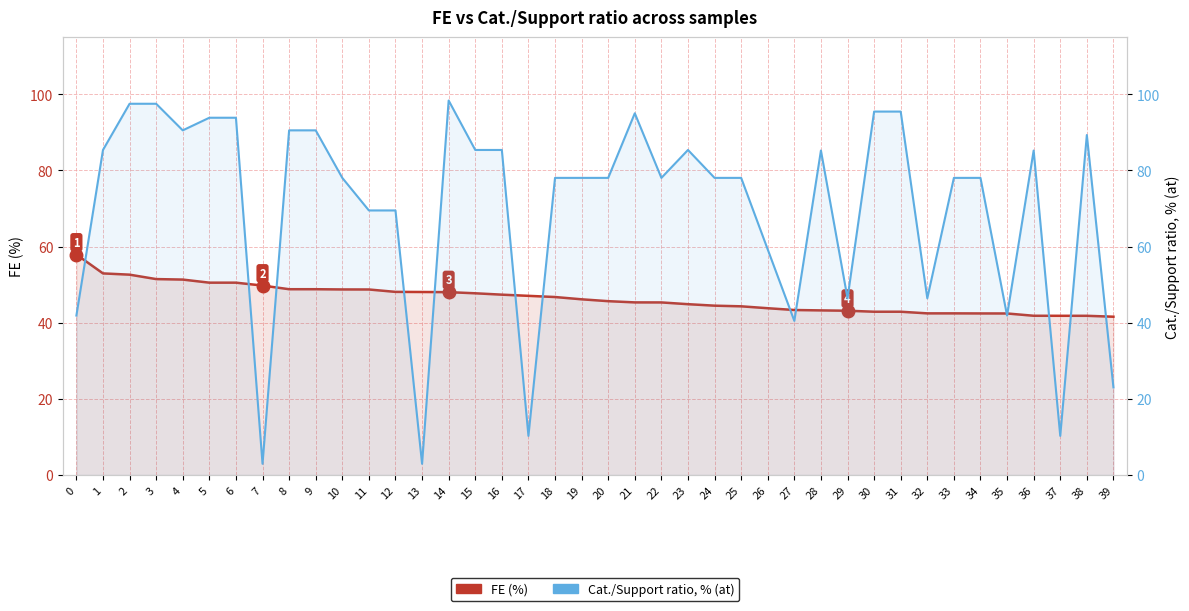

Reading left to right, transcribe all the data shown in this chart.

FE (%): 0=57.9	1=53.0	2=52.6	3=51.5	4=51.3	5=50.5	6=50.5	7=49.8	8=48.8	9=48.8	10=48.8	11=48.7	12=48.1	13=48.1	14=48.0	15=47.7	16=47.4	17=47.1	18=46.8	19=46.2	20=45.7	21=45.4	22=45.3	23=44.9	24=44.5	25=44.3	26=43.8	27=43.4	28=43.2	29=43.2	30=42.9	31=42.9	32=42.5	33=42.5	34=42.5	35=42.4	36=41.8	37=41.8	38=41.8	39=41.6
Cat./Support ratio, % (at): 0=41.9	1=85.4	2=97.5	3=97.5	4=90.5	5=93.8	6=93.8	7=3.0	8=90.5	9=90.5	10=78.0	11=69.5	12=69.5	13=3.0	14=98.3	15=85.4	16=85.4	17=10.3	18=78.0	19=78.0	20=78.0	21=95.0	22=78.0	23=85.4	24=78.0	25=78.0	26=59.2	27=40.5	28=85.2	29=46.4	30=95.5	31=95.5	32=46.4	33=78.0	34=78.0	35=41.9	36=85.2	37=10.3	38=89.3	39=23.0